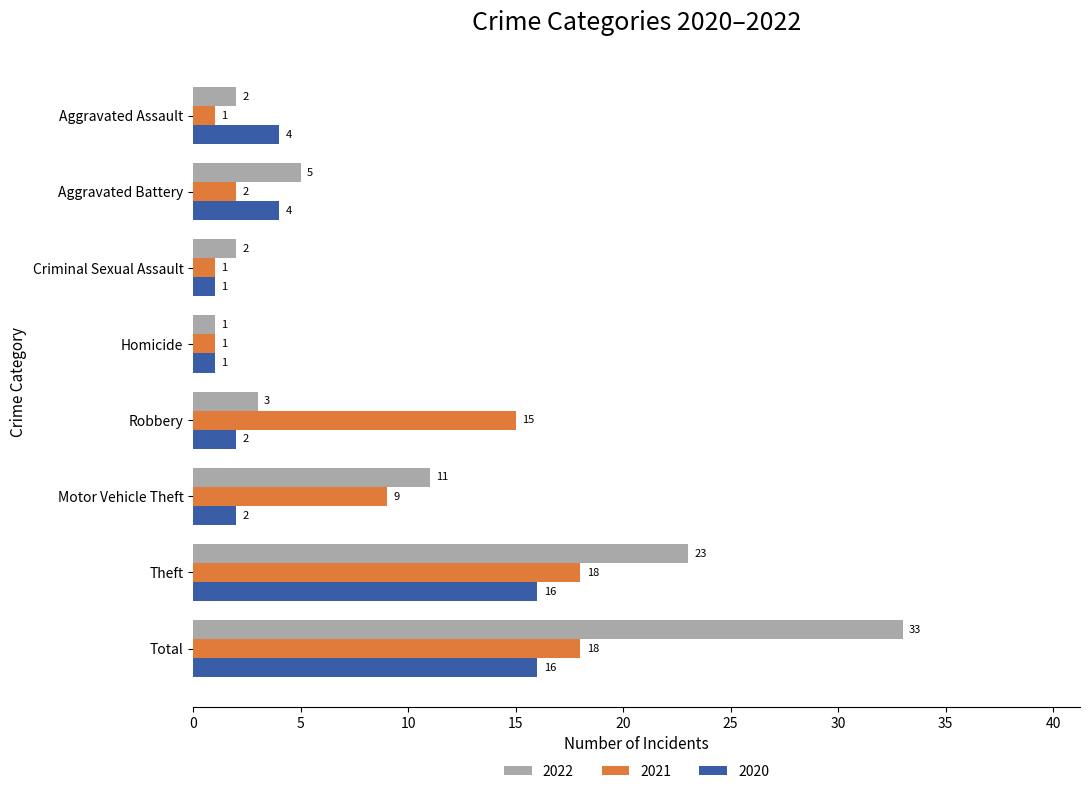

What is the greatest value displayed?

33